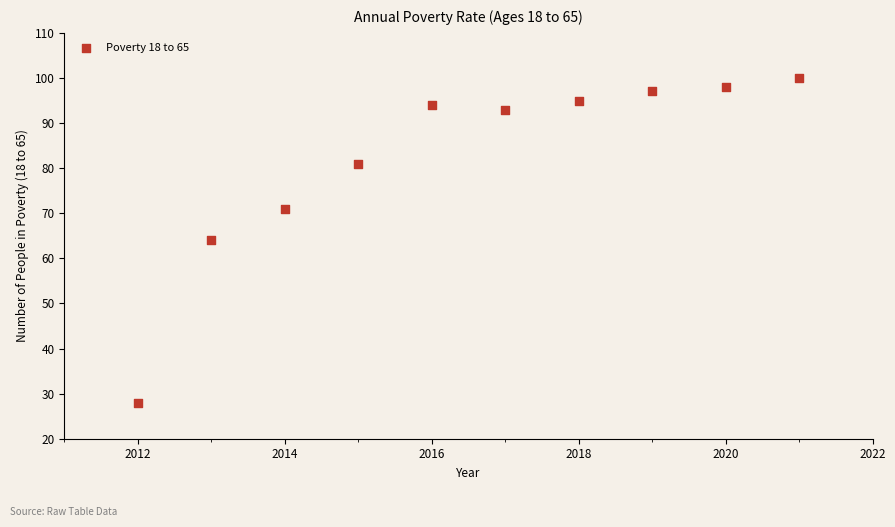

What is the range of Y values (max minus min)?

72